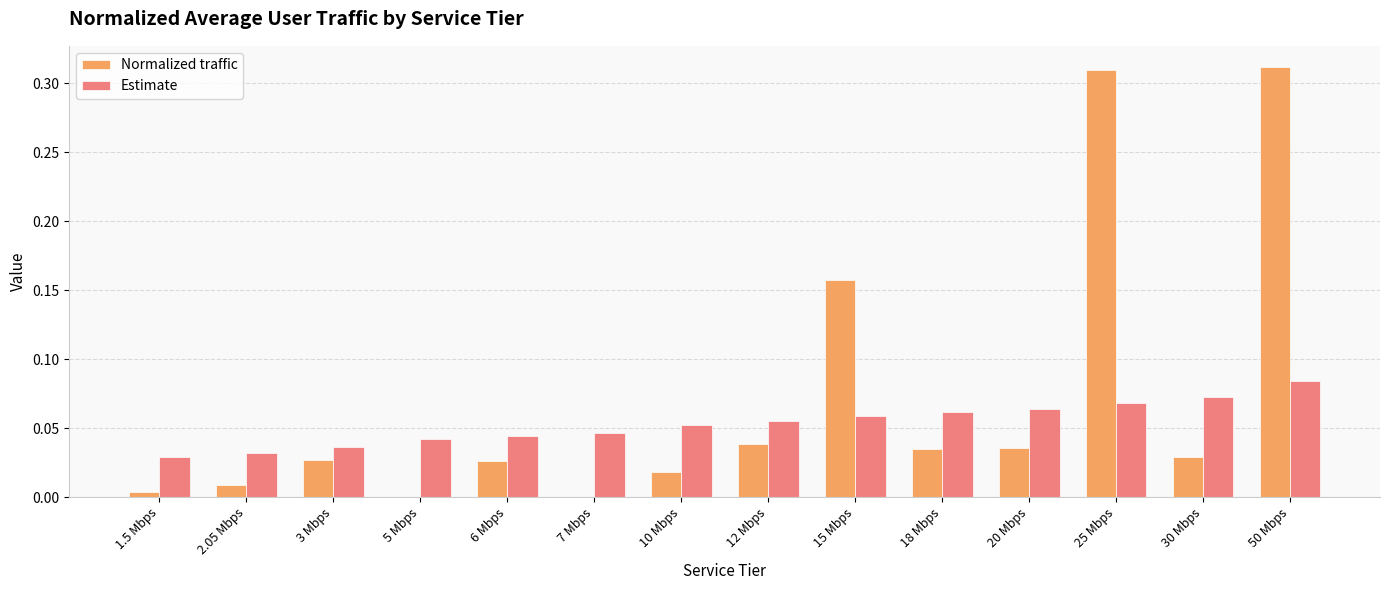

How many data points does each series have?

14